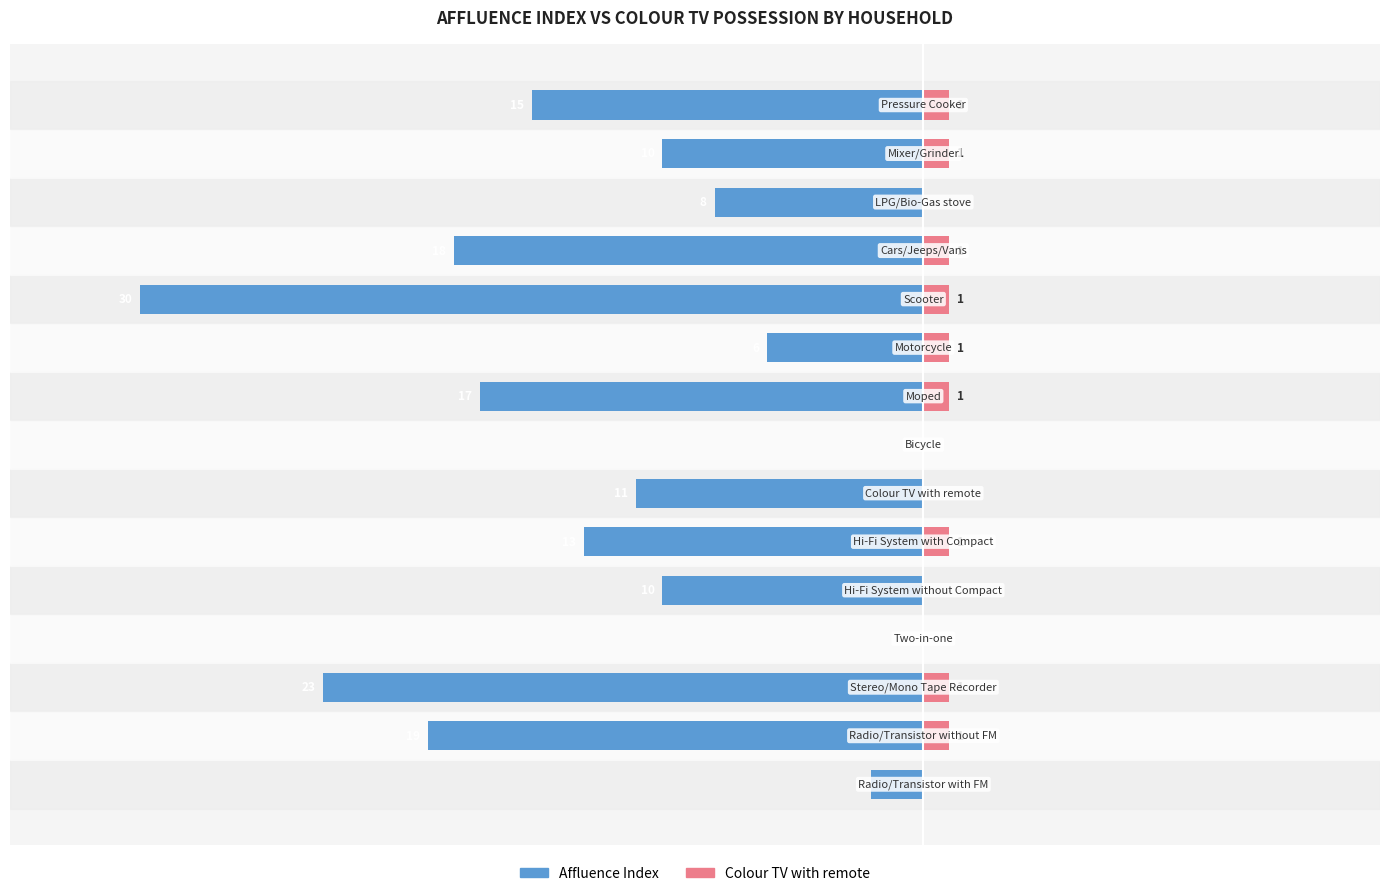

Is it true that Affluence Index equals -9 at 14?

False